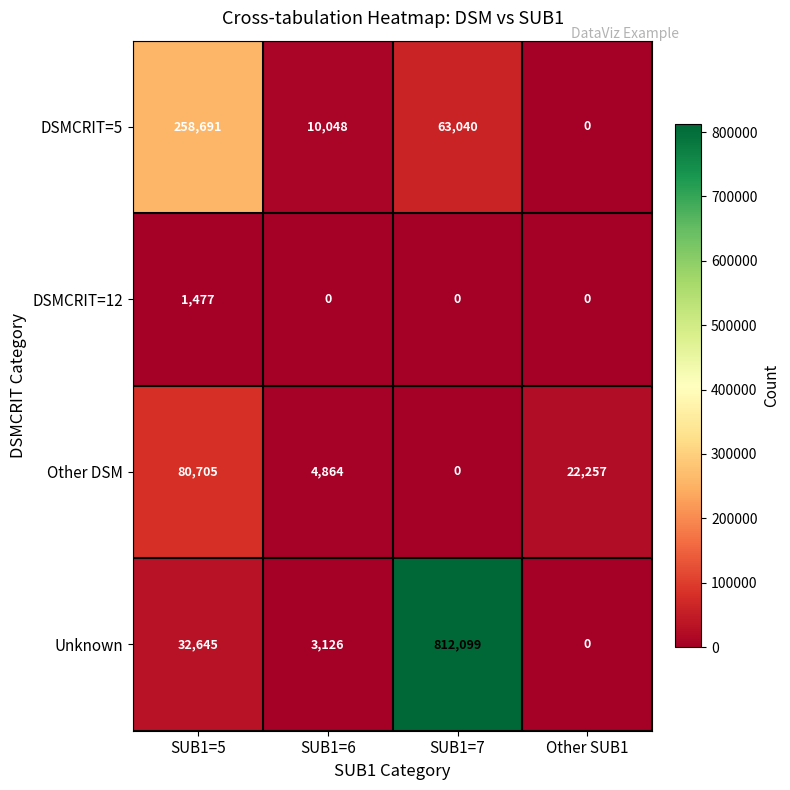

What is the approximate value of Unknown at SUB1=6, to the nearest 50?

3150